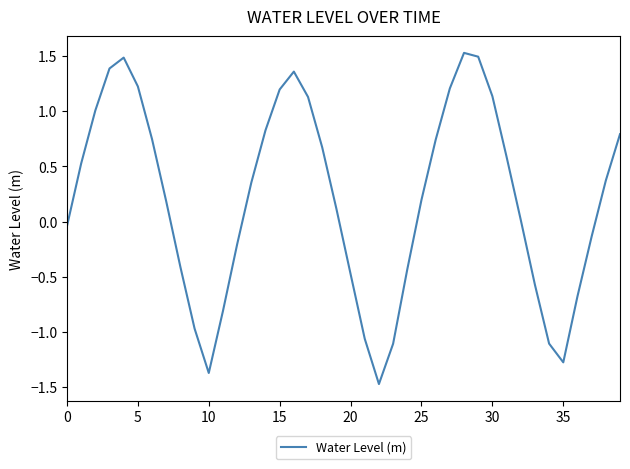

What is the minimum value shown in the chart?

-1.5